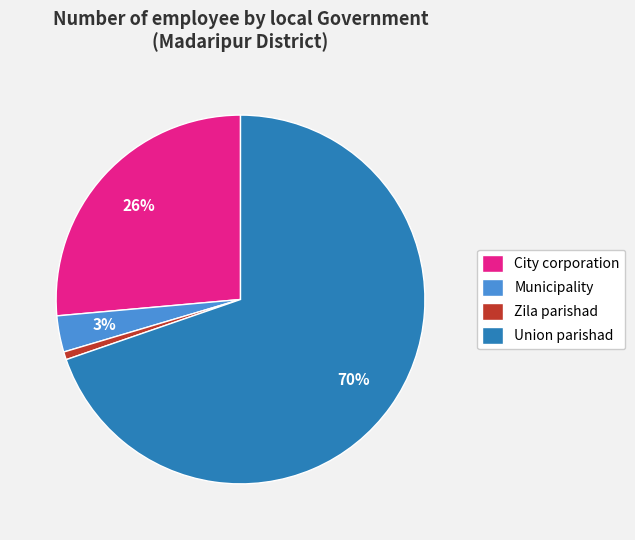

To the nearest percent, what is the combined percentage of Union parishad and City corporation?

96%